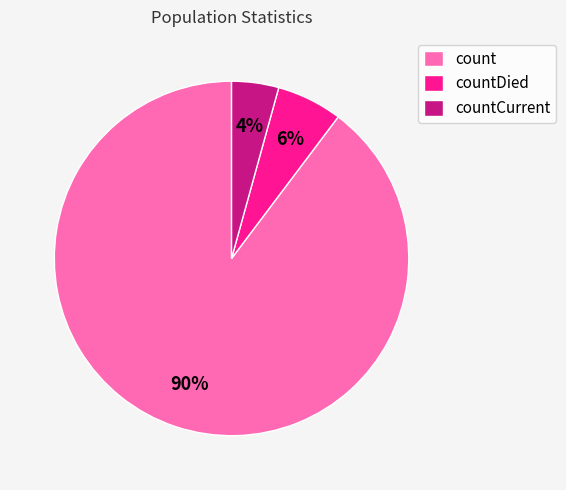

What is the ratio of the value at countDied to the value at count?

0.1